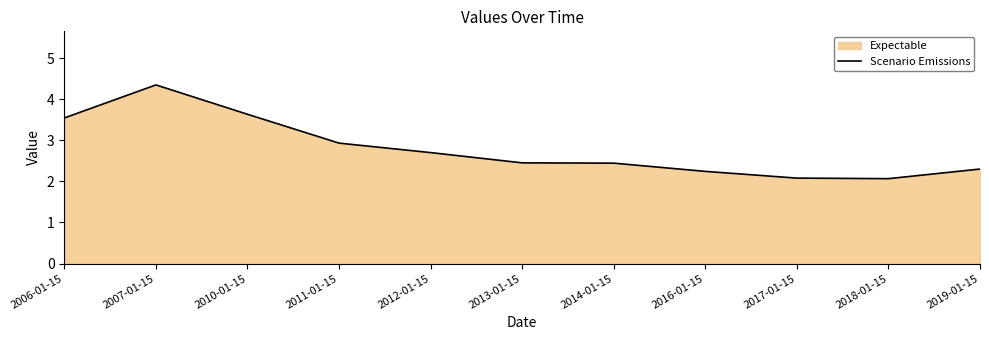

List the labels in order of value, smallest first.

2018-01-15, 2017-01-15, 2016-01-15, 2019-01-15, 2014-01-15, 2013-01-15, 2012-01-15, 2011-01-15, 2006-01-15, 2010-01-15, 2007-01-15